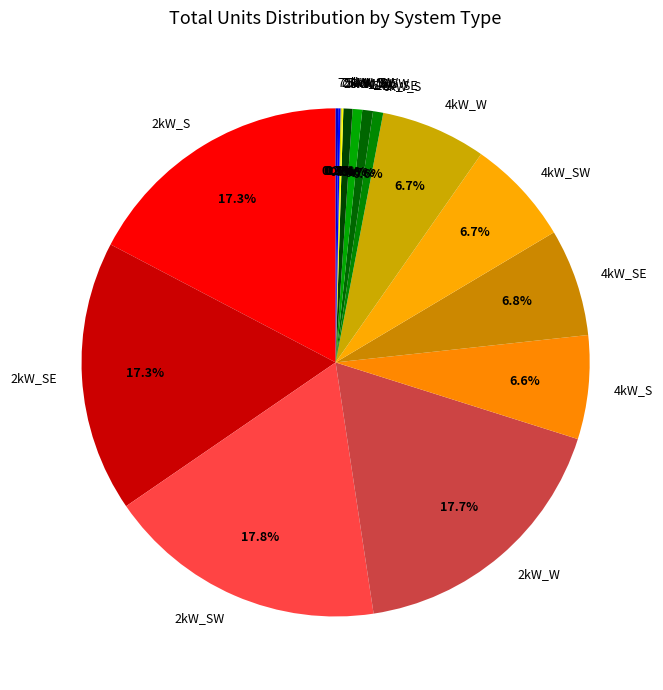

Which has a higher value, 6kW_SW or 2kW_S?

2kW_S